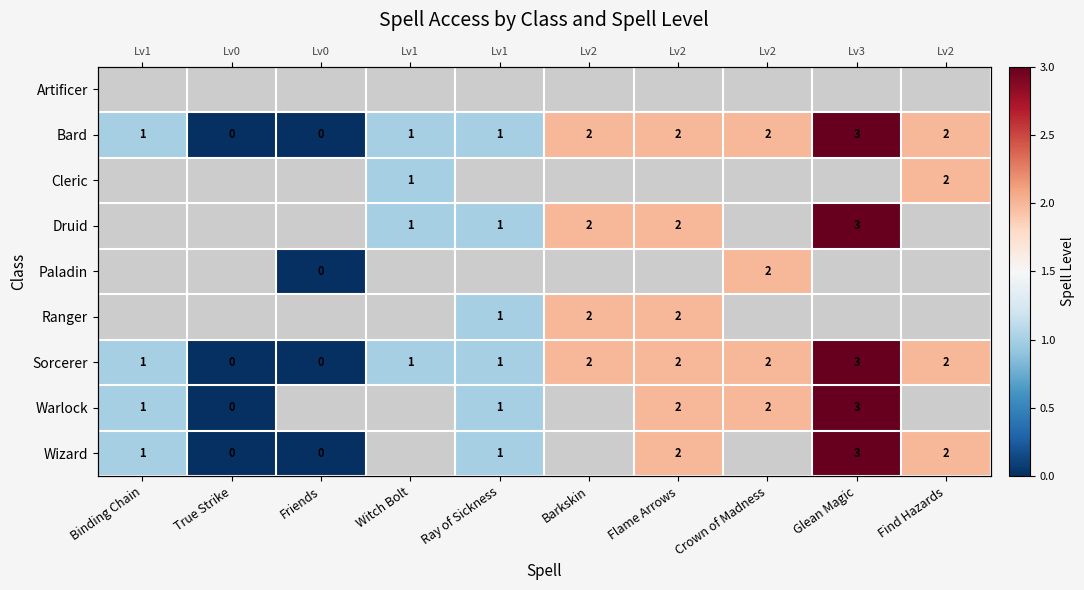

Between Find Hazards and Barkskin, which is larger?

Barkskin